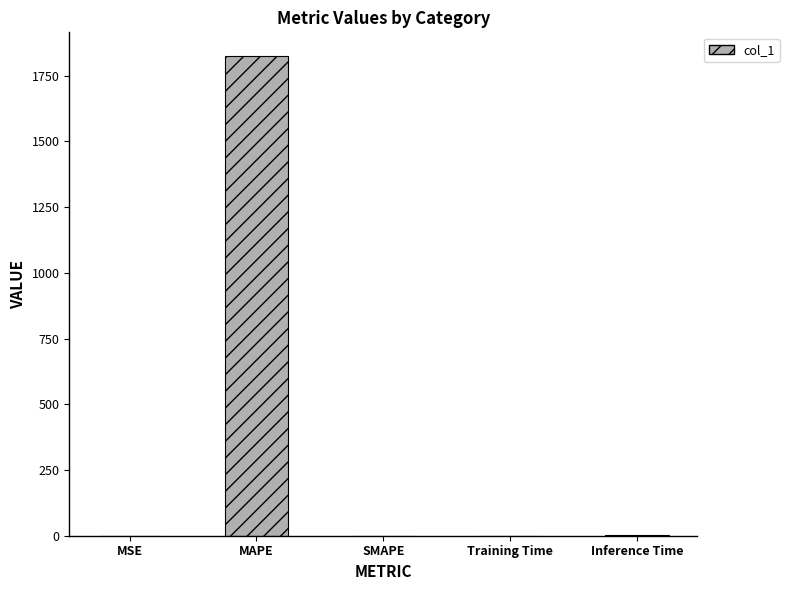

True or false: the data shows 471.0 at MAPE.

False